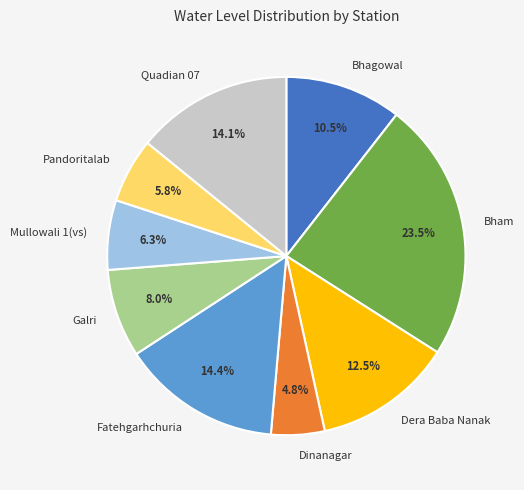

What percentage is the Quadian 07 slice, to the nearest percent?

14%